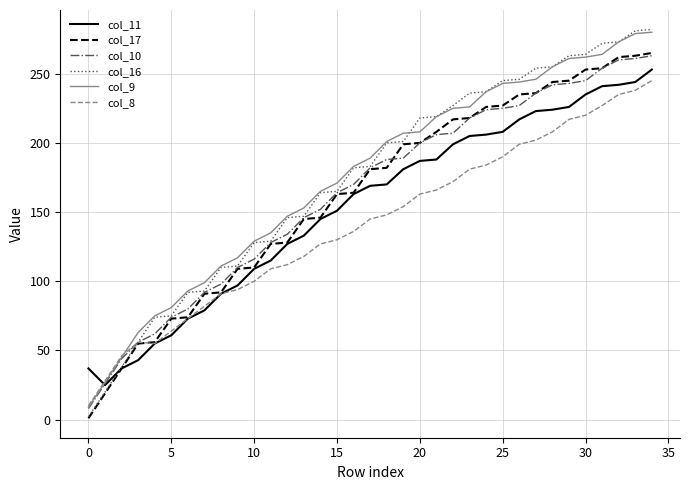

Which series has the largest range (max minus min)?

col_16